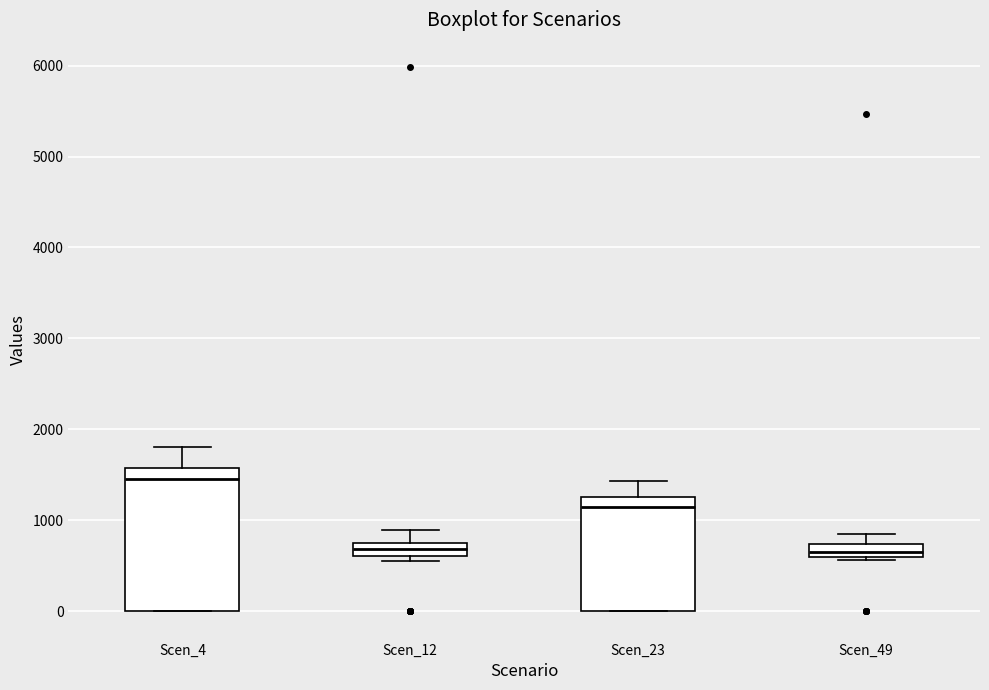

Comparing the boxes themselves (not the whiskers), which one is the tallest?

Scen_4